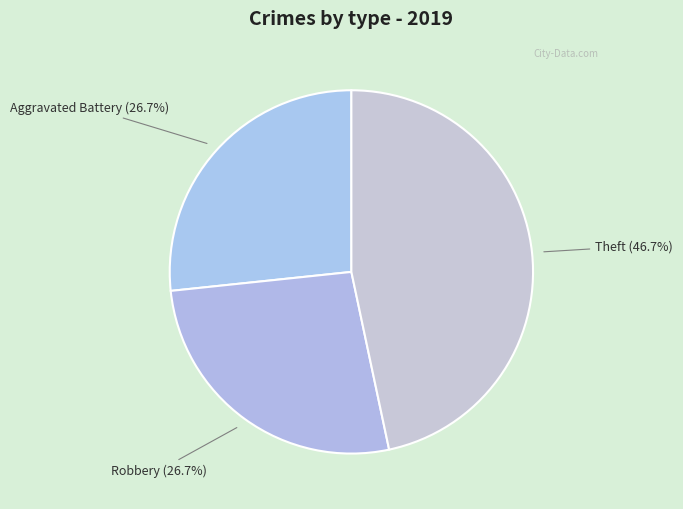

Is there a majority slice in this chart?

No